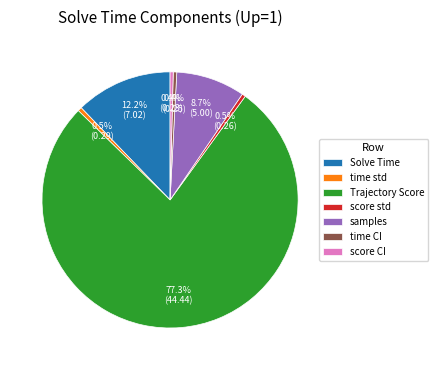

Combined, what portion of the pie is Solve Time and score CI?

12.6%